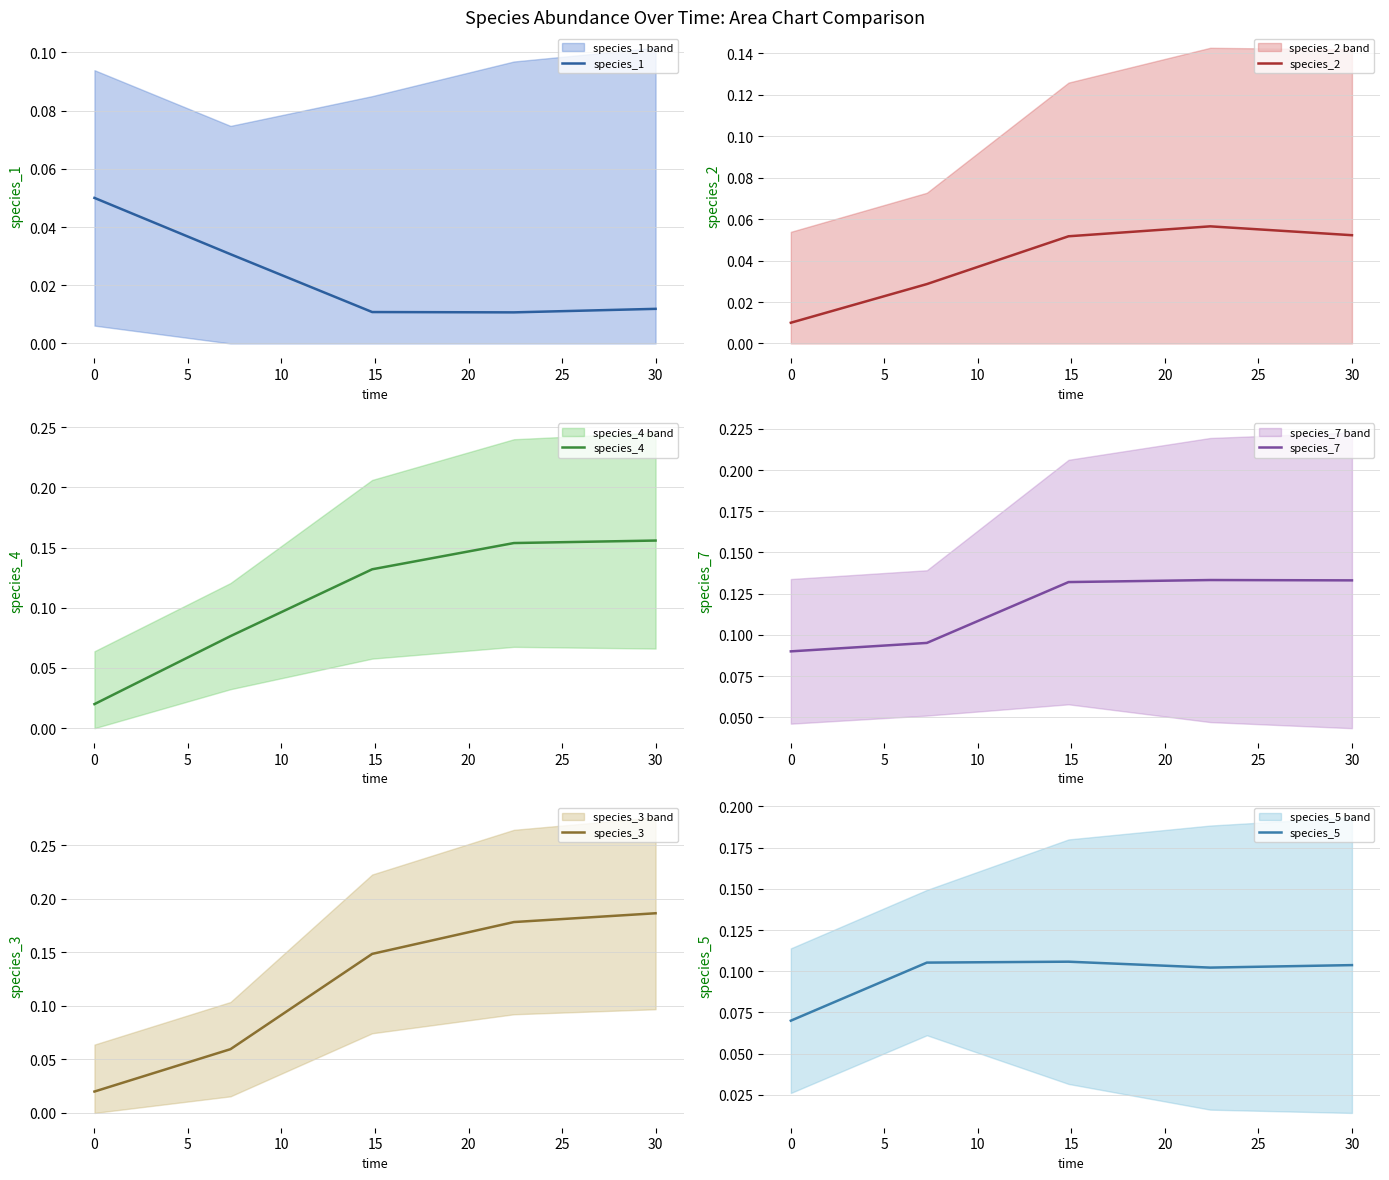

At which label does species_3 reach its peak?

30